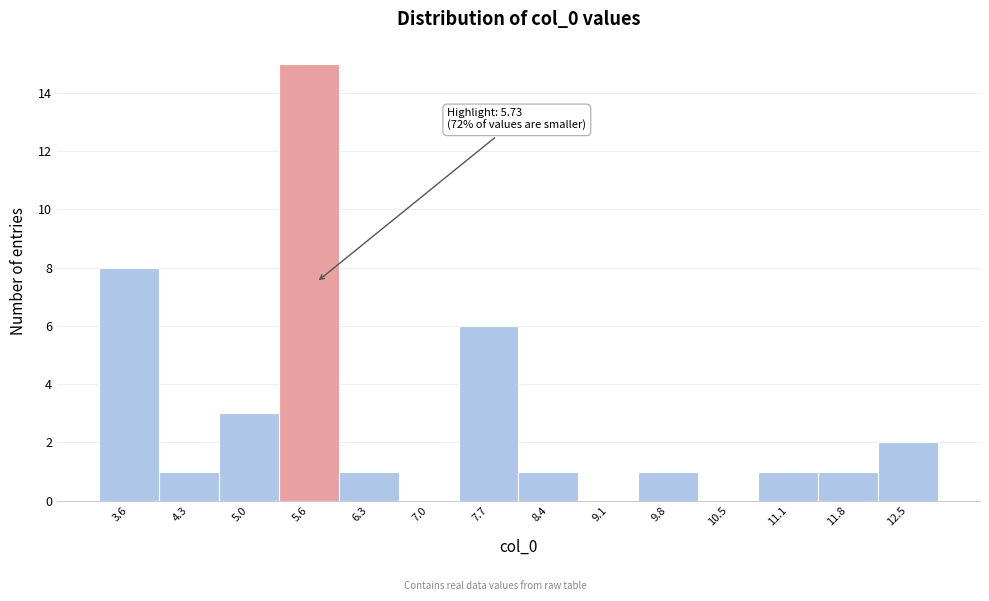

Which range on the x-axis has the tallest bar?

5.3 to 6.0